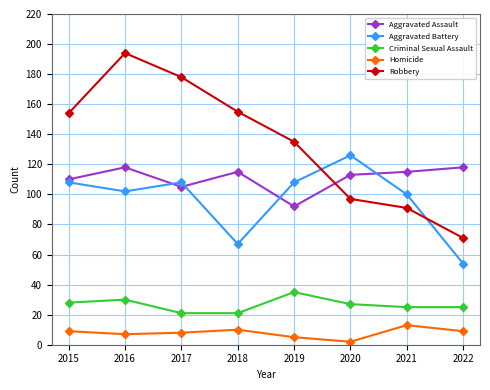

Which series has the widest spread of values?

Robbery